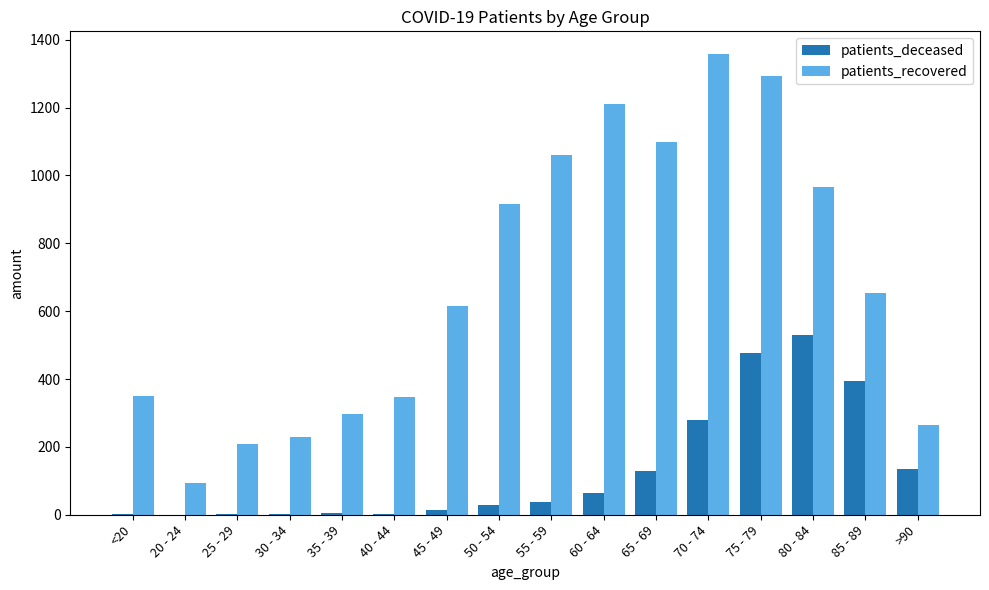

At which label is patients_recovered closest to 725?

85 - 89